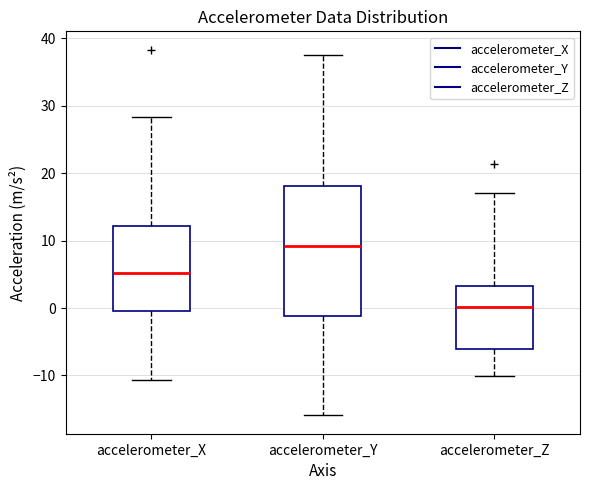

Reading left to right, read every box against the y-axis: the position of its median line, the range the box covers, and the ends of its whiskers. The values are not printed on the chart, so give them approximately, as read against the axis.

accelerometer_X: median 5, box 0 to 12, whiskers -11 to 28
accelerometer_Y: median 9, box -1 to 18, whiskers -16 to 38
accelerometer_Z: median 0, box -6 to 3, whiskers -10 to 17